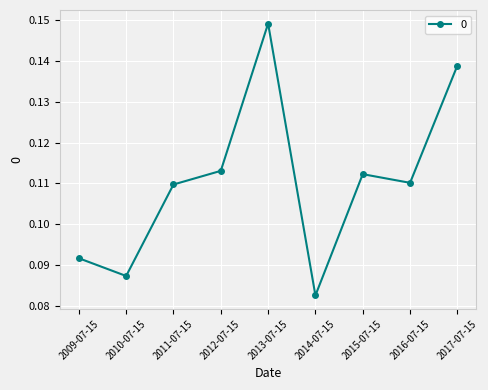

Where is the data nearest to the value 0?

2014-07-15